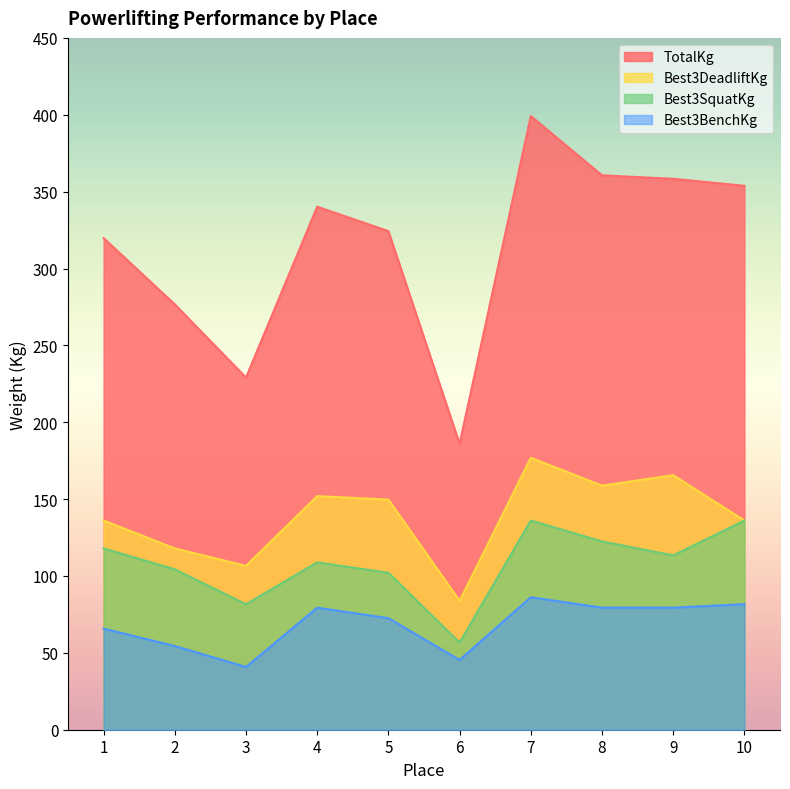

Is the value of Best3DeadliftKg at 2 greater than the value of TotalKg at 10?

No